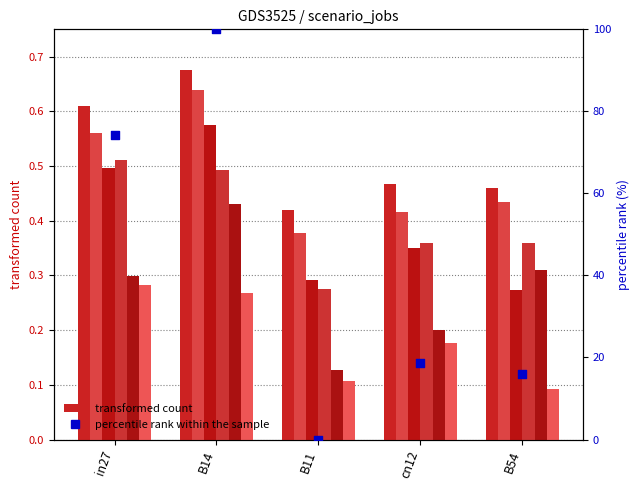

At which category is the sum across all series the highest?

B14